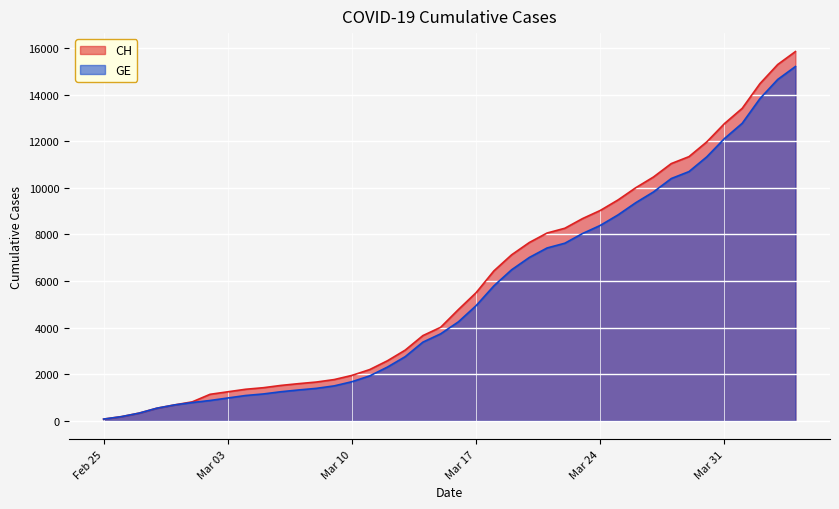

What is the highest value of the GE series?

15208